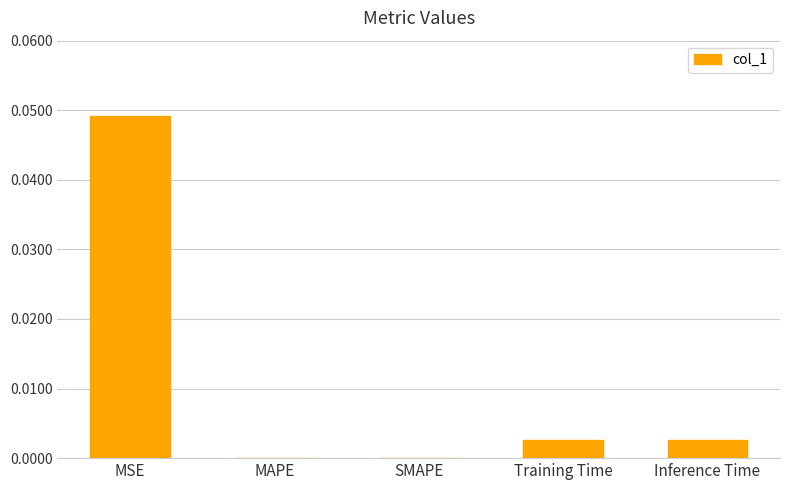

At which category does the chart reach its peak across all series?

MSE